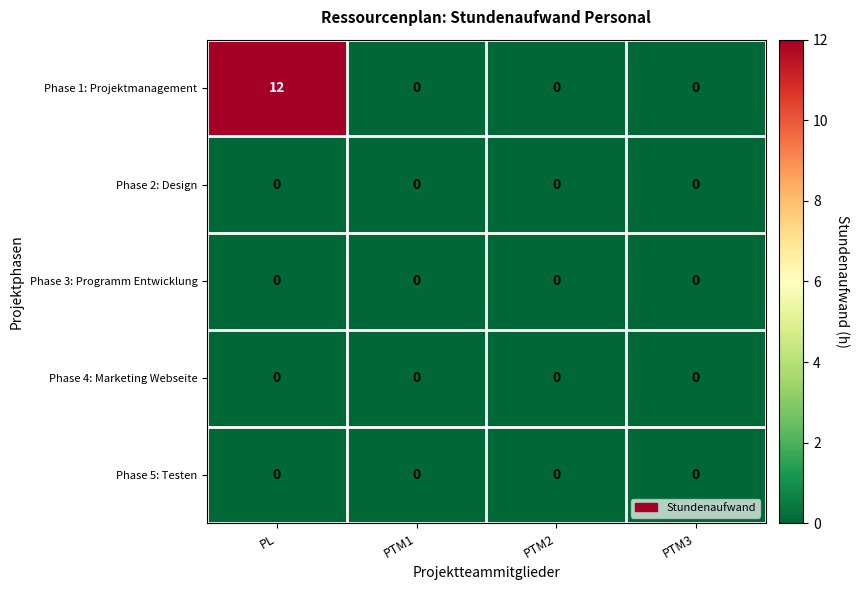

Reading right to left, list all the values displayed in this chart.

Phase 1: Projektmanagement: 0	0	0	12
Phase 2: Design: 0	0	0	0
Phase 3: Programm Entwicklung: 0	0	0	0
Phase 4: Marketing Webseite: 0	0	0	0
Phase 5: Testen: 0	0	0	0